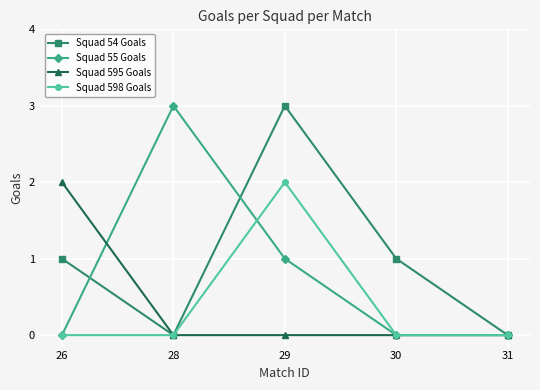

How many Squad 598 Goals values are between 0 and 1?

4